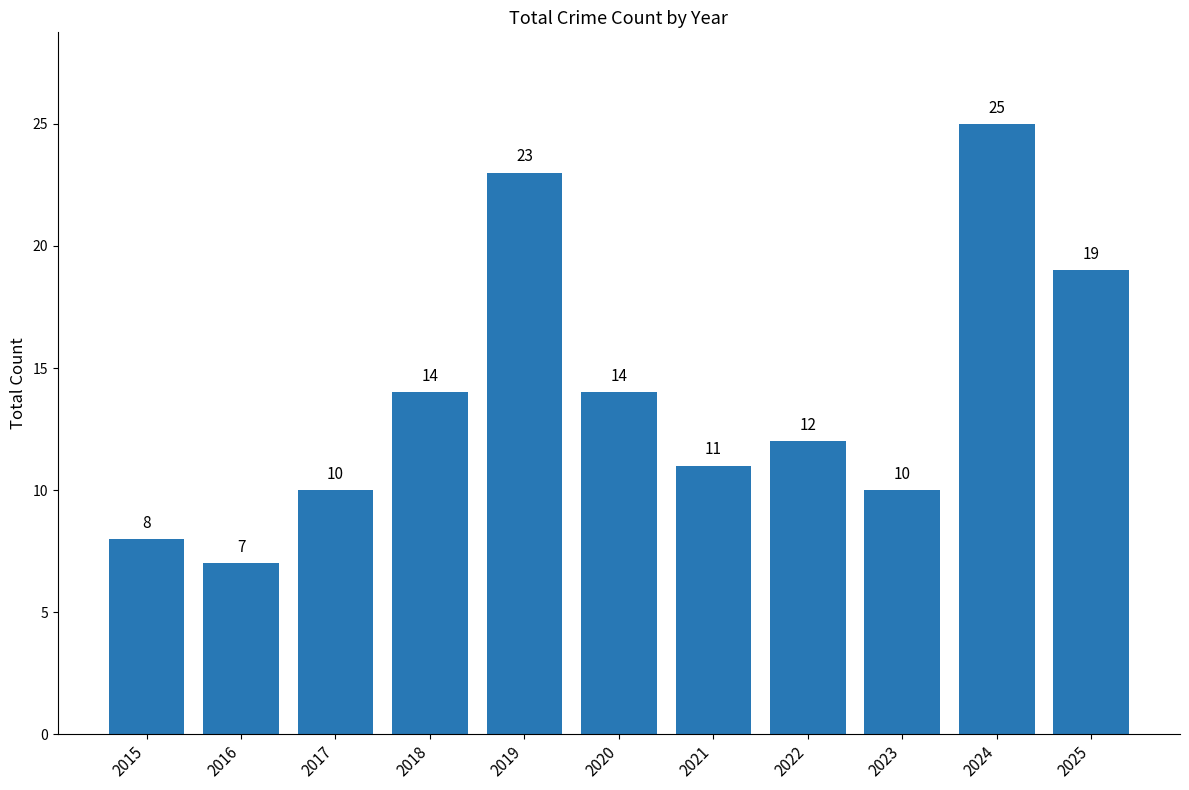

What is the value of the 9th bar from the left?

10